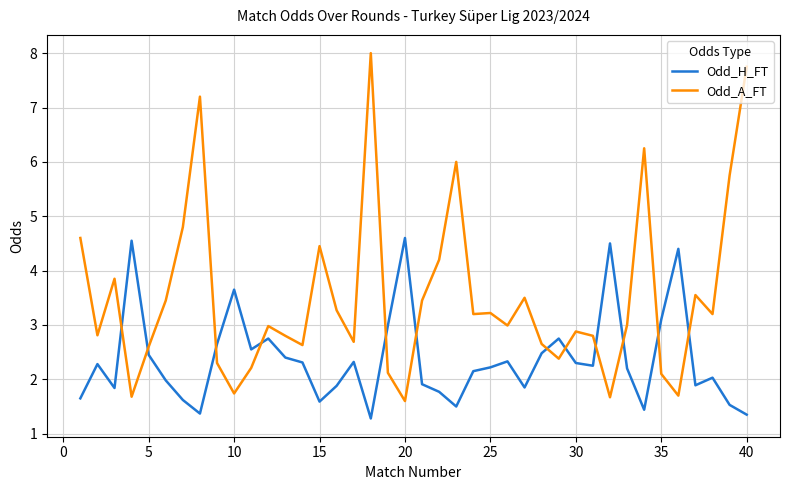

True or false: Odd_A_FT has more than 2 points higher than both neighbors.

True